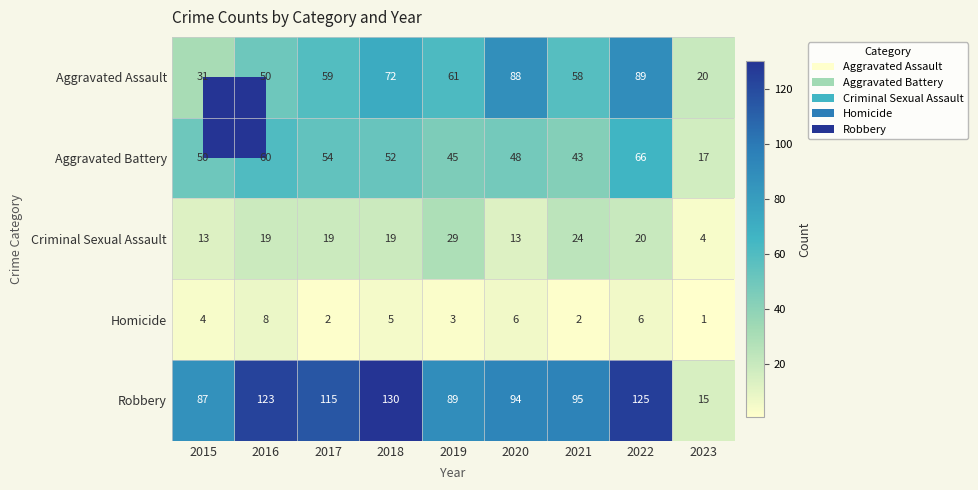

What is the approximate value of Homicide at 2016?

8